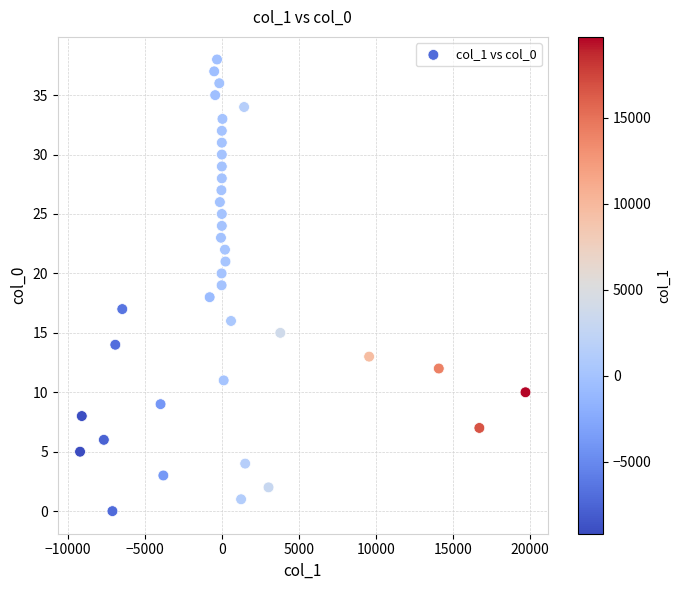

What is the range of Y values (max minus min)?

38